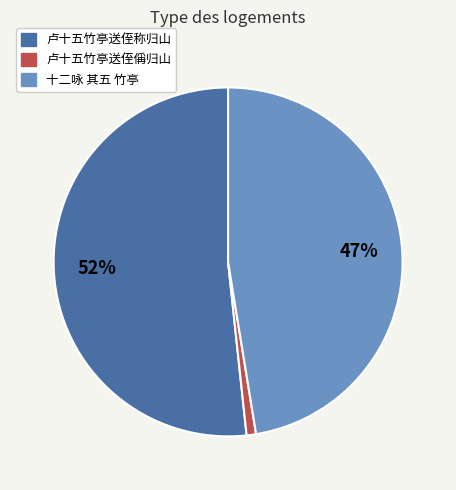

To the nearest percent, what percentage of the pie is 卢十五竹亭送侄偁归山?

1%